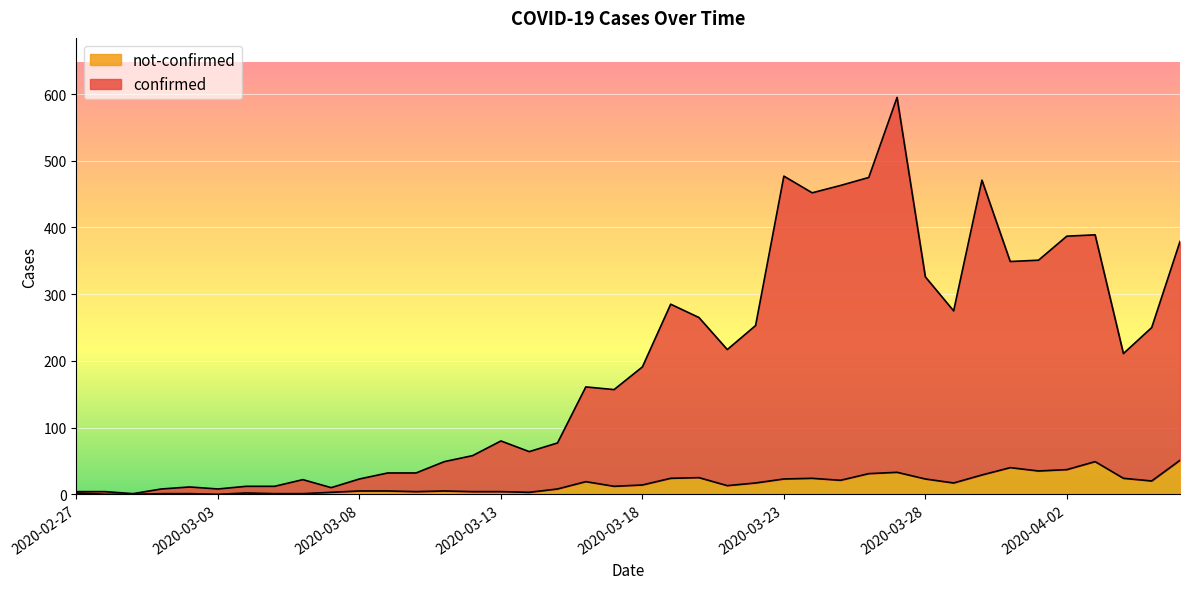

Is it true that confirmed equals 852 at 2020-03-23?

False